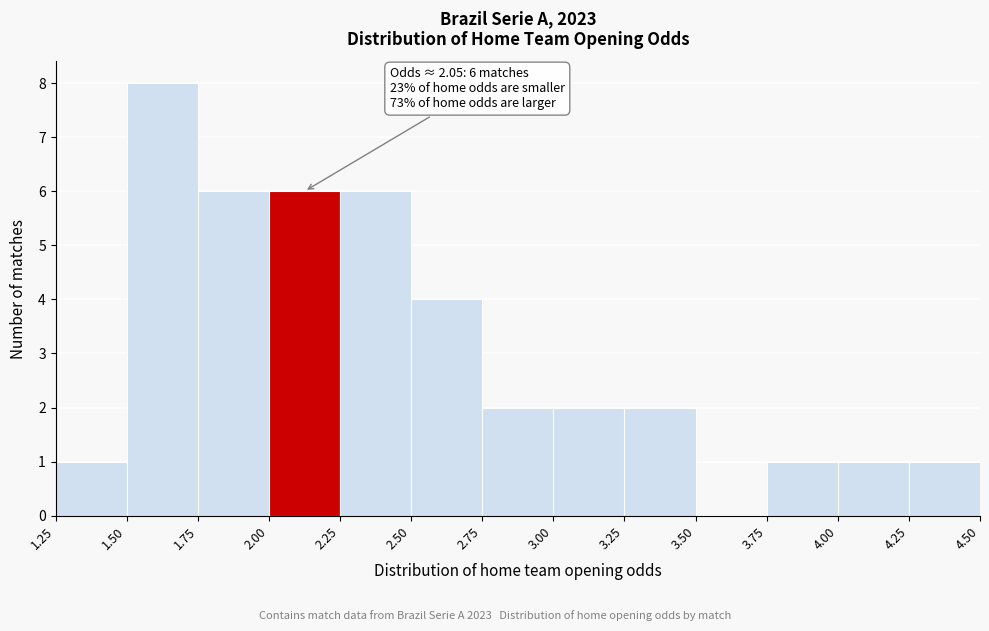

Which range on the x-axis has the tallest bar?

1.50 to 1.75